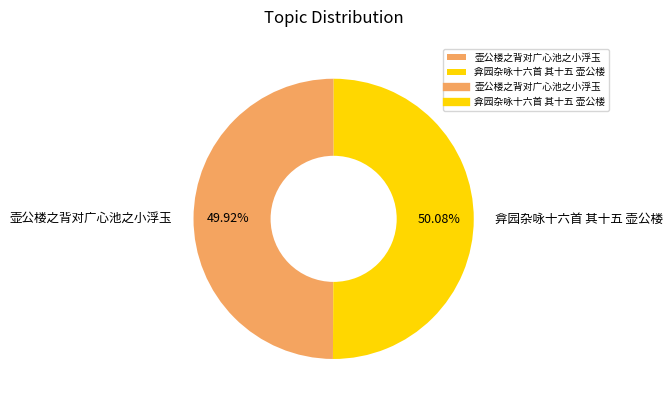

Is it true that 壶公楼之背对广心池之小浮玉 is 44% of the pie?

False